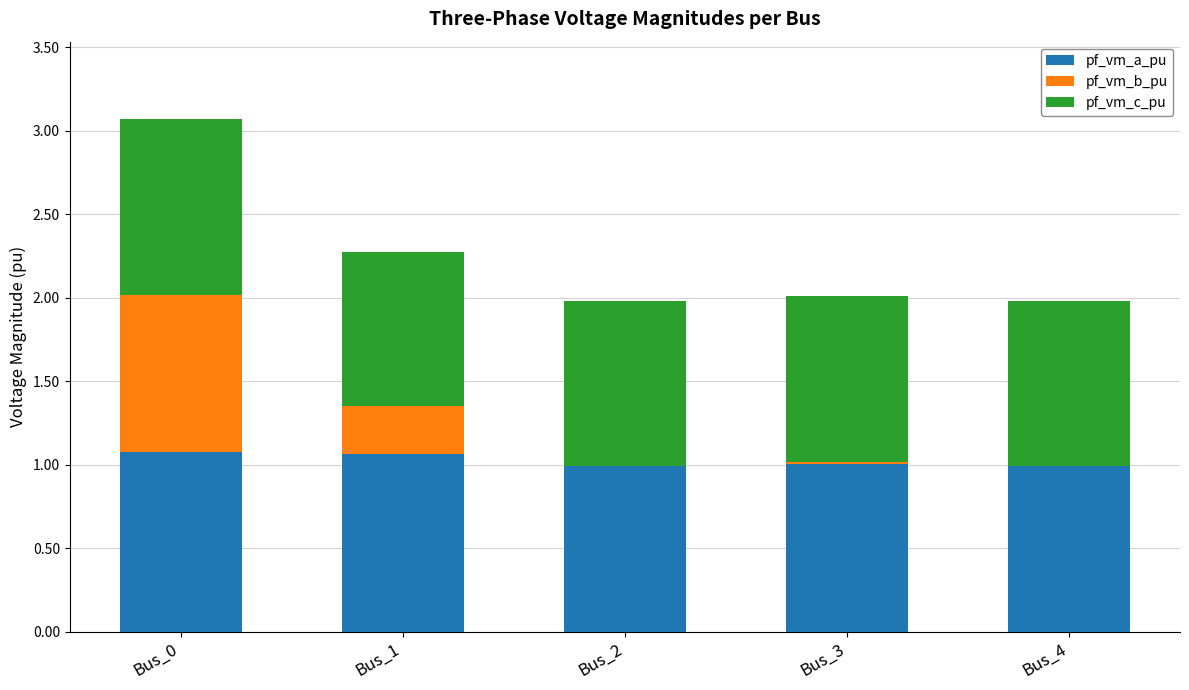

Are the bars horizontal?

No